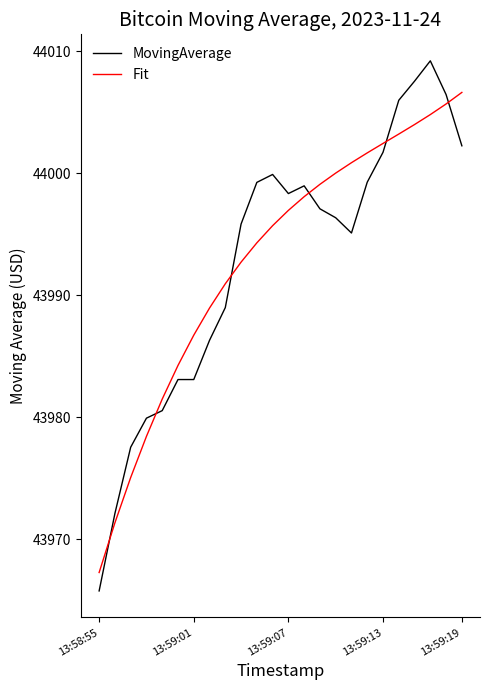

Which series has the largest range (max minus min)?

MovingAverage